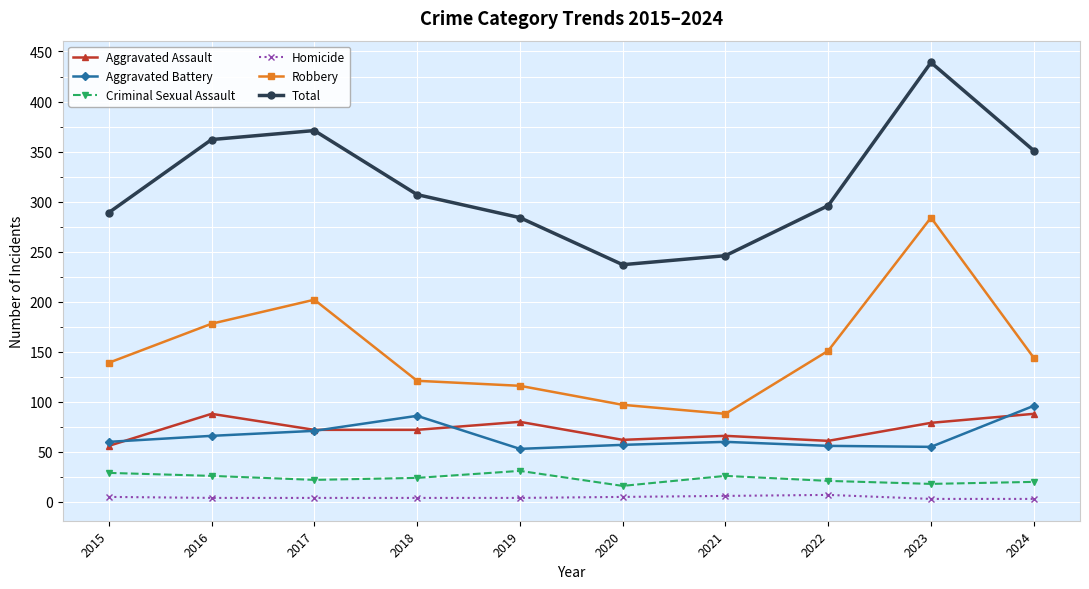

How many values in the Aggravated Battery series are below 60?

4